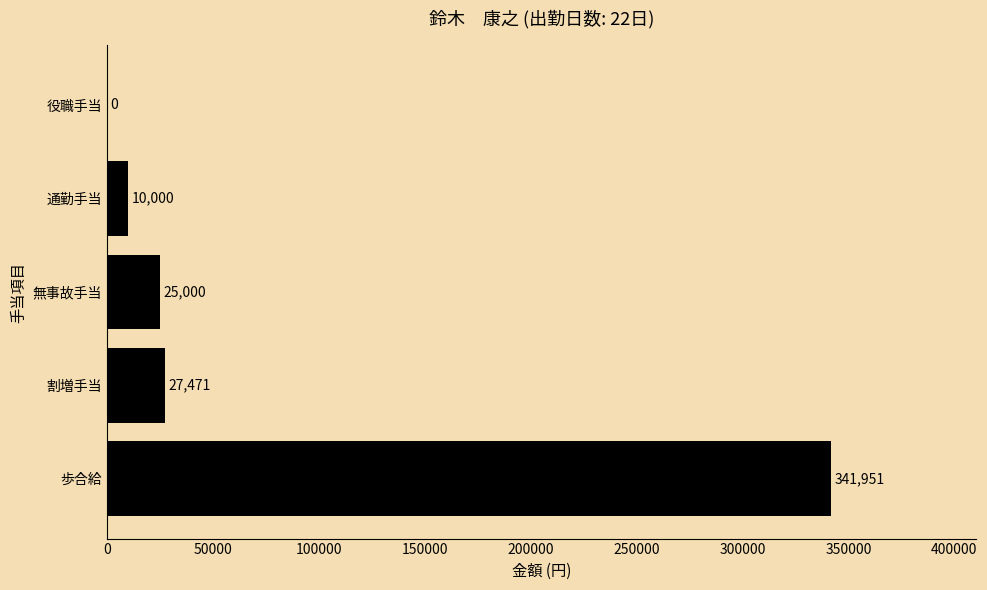

The value at 無事故手当 is 25000. True or false?

True